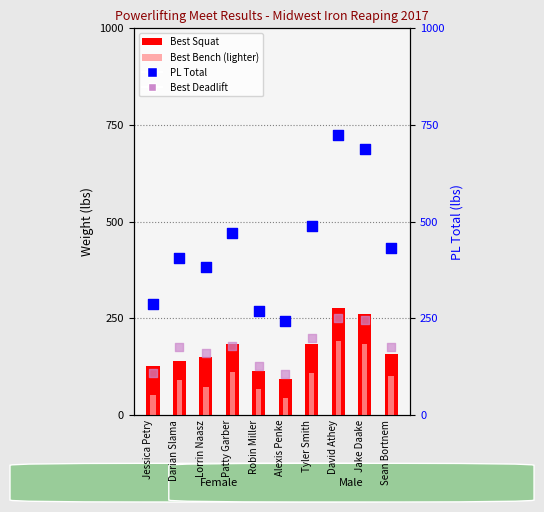

What are all the series names shown in the legend?

Best Squat, Best Bench, PL Total, Best Deadlift